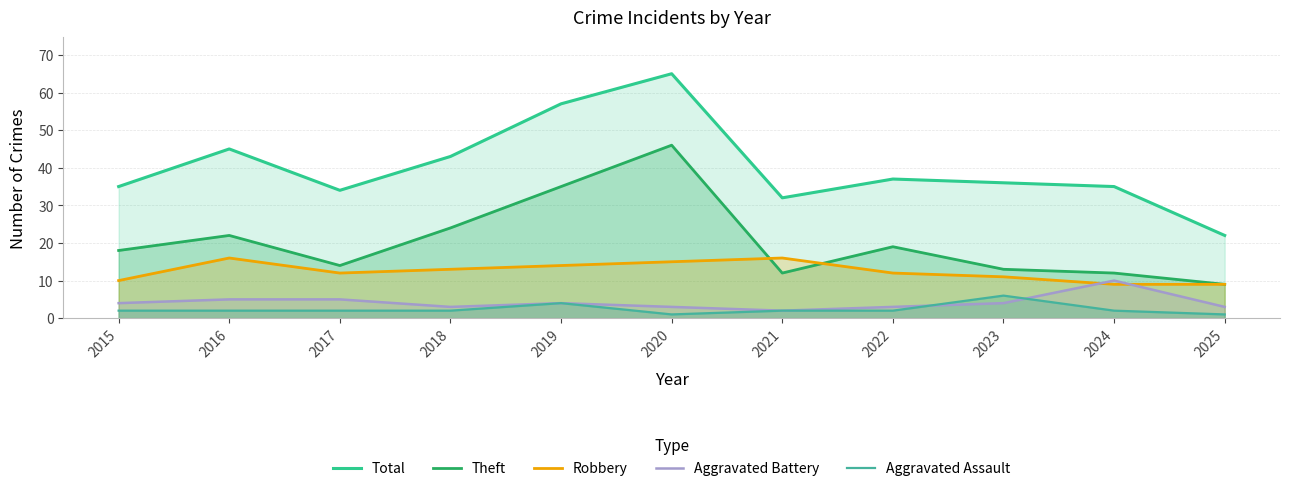

What is the difference between the second highest and minimum values in the Aggravated Battery series?

3